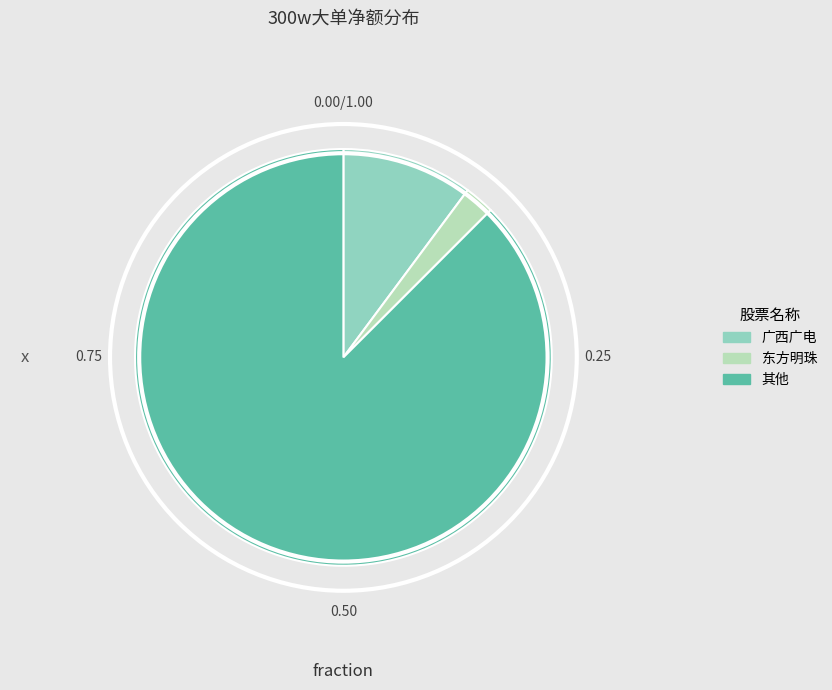

Is there any slice that represents more than half of the pie?

Yes